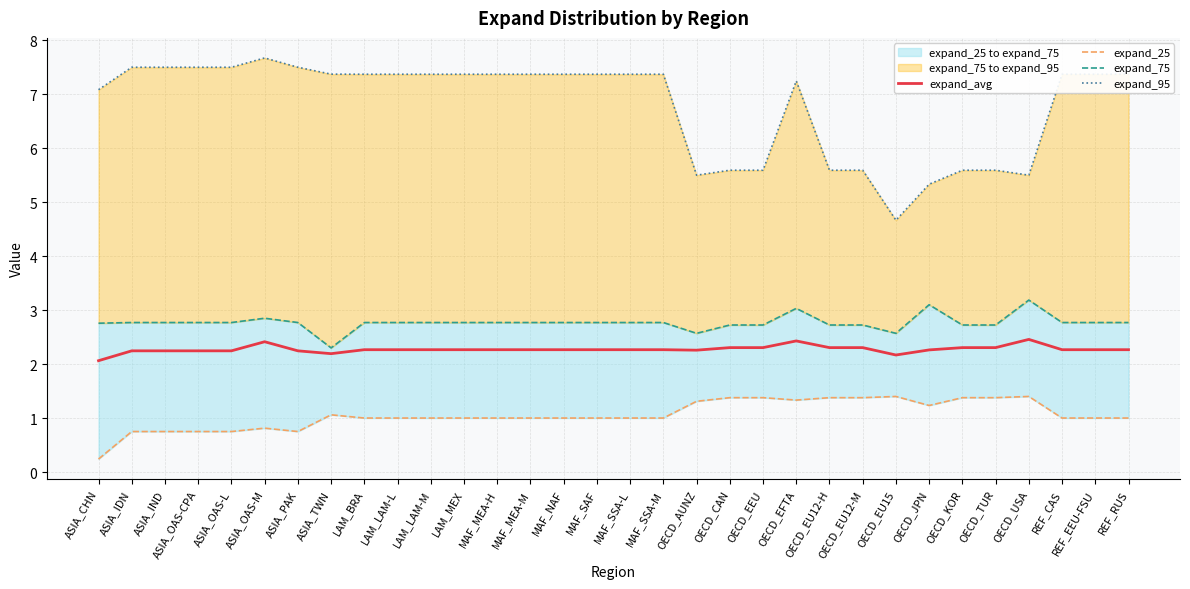

How many interior local valleys does the expand_25 series have?

3